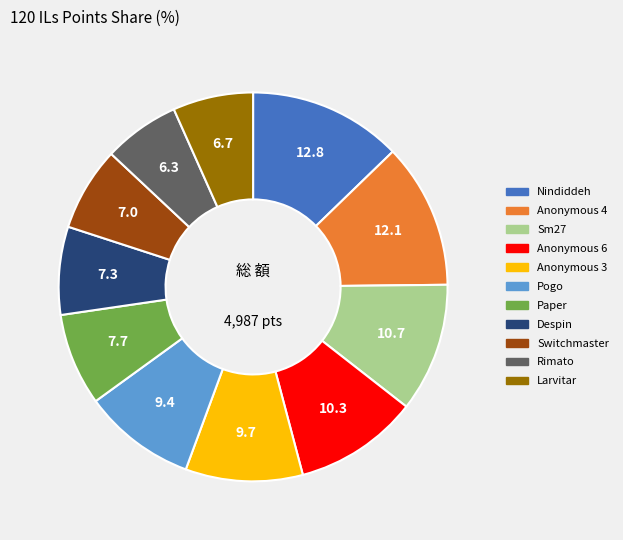

How many slices are in this pie chart?

11